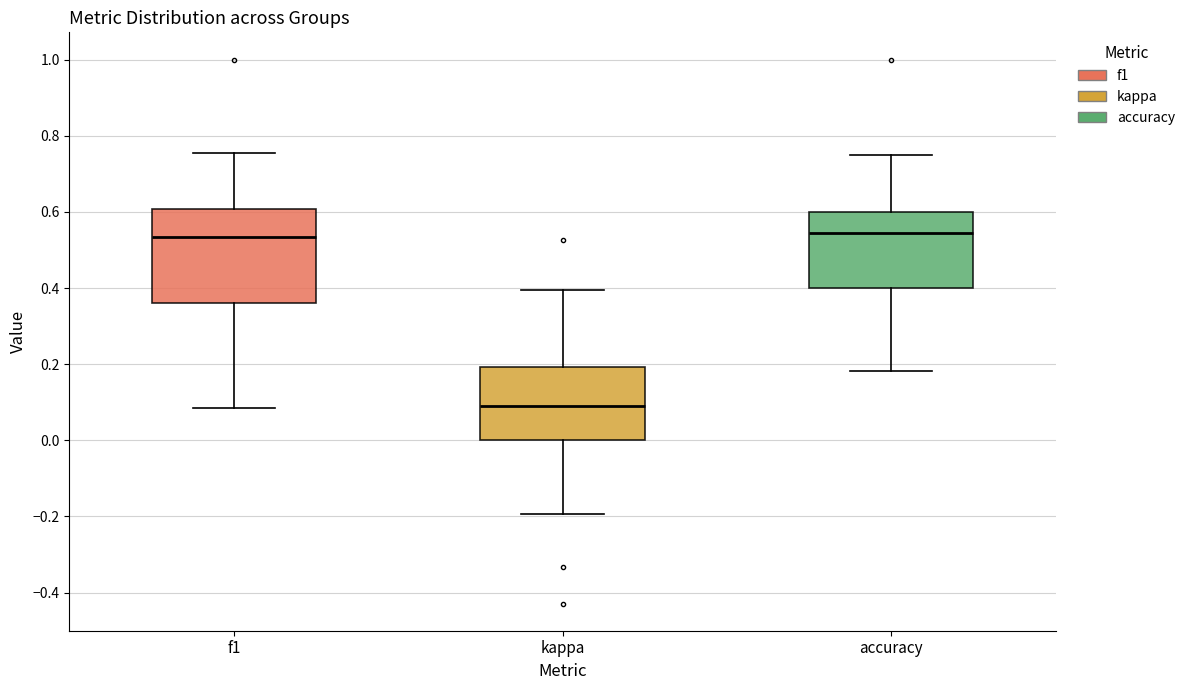

Which box has the lowest median line?

kappa